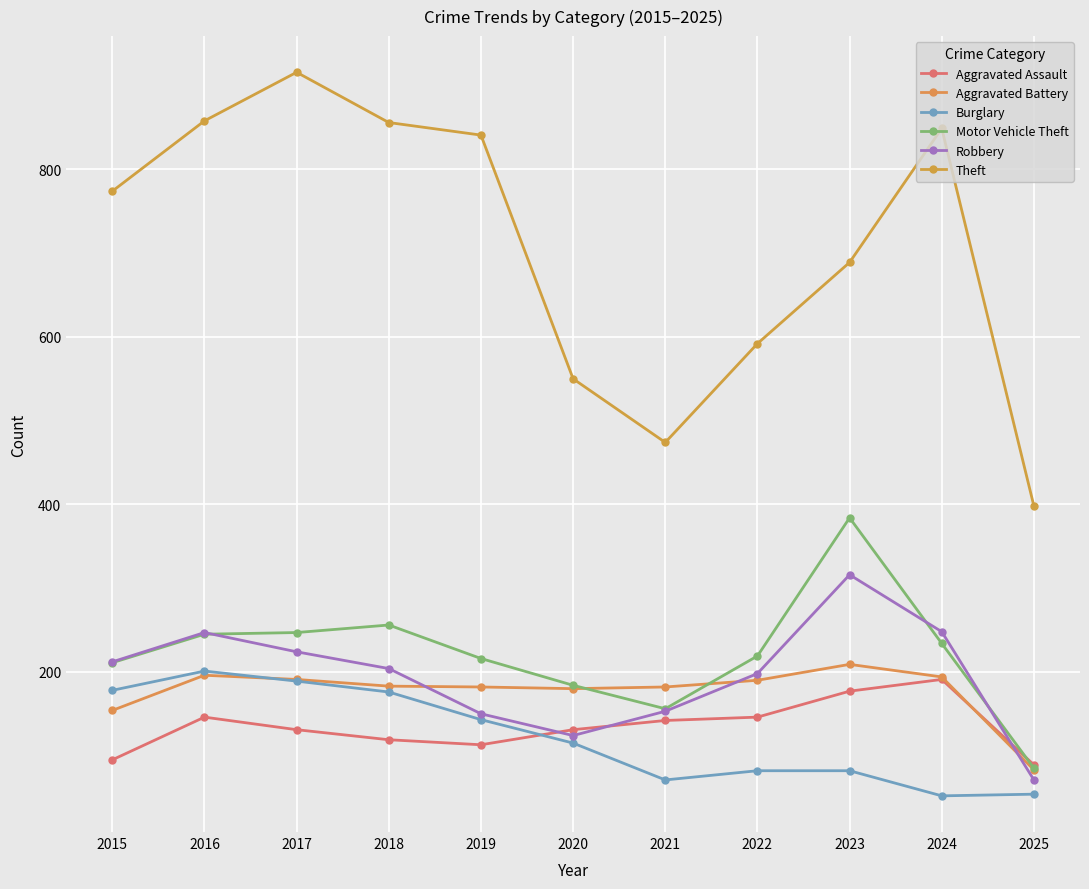

Is the value of Theft at 2015 greater than the value of Burglary at 2020?

Yes